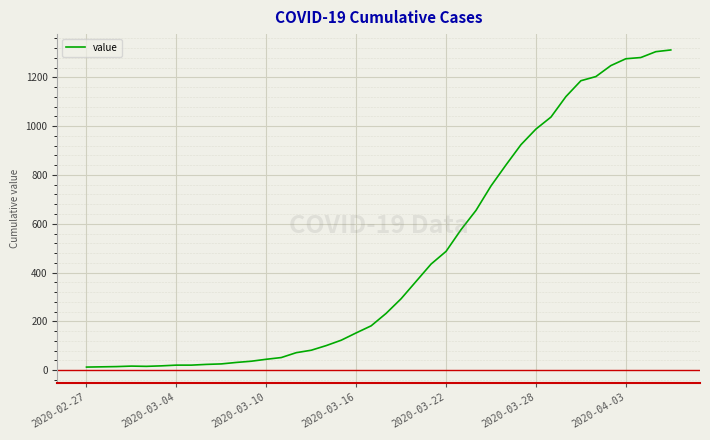

What is the greatest value displayed?

1312